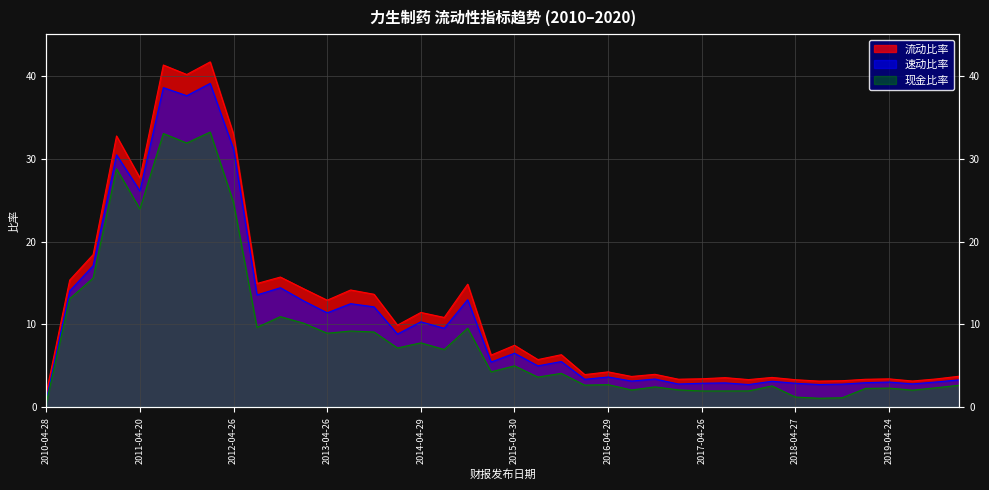

Between 2016-04-29 and 2019-03-25, which series saw the biggest shift?

流动比率